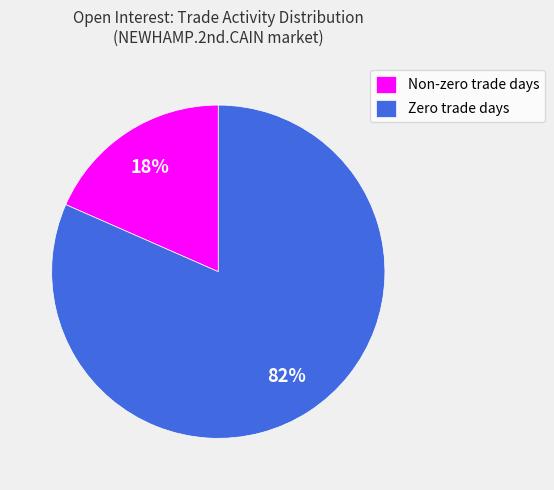

True or false: Zero trade days accounts for 87% of the total.

False